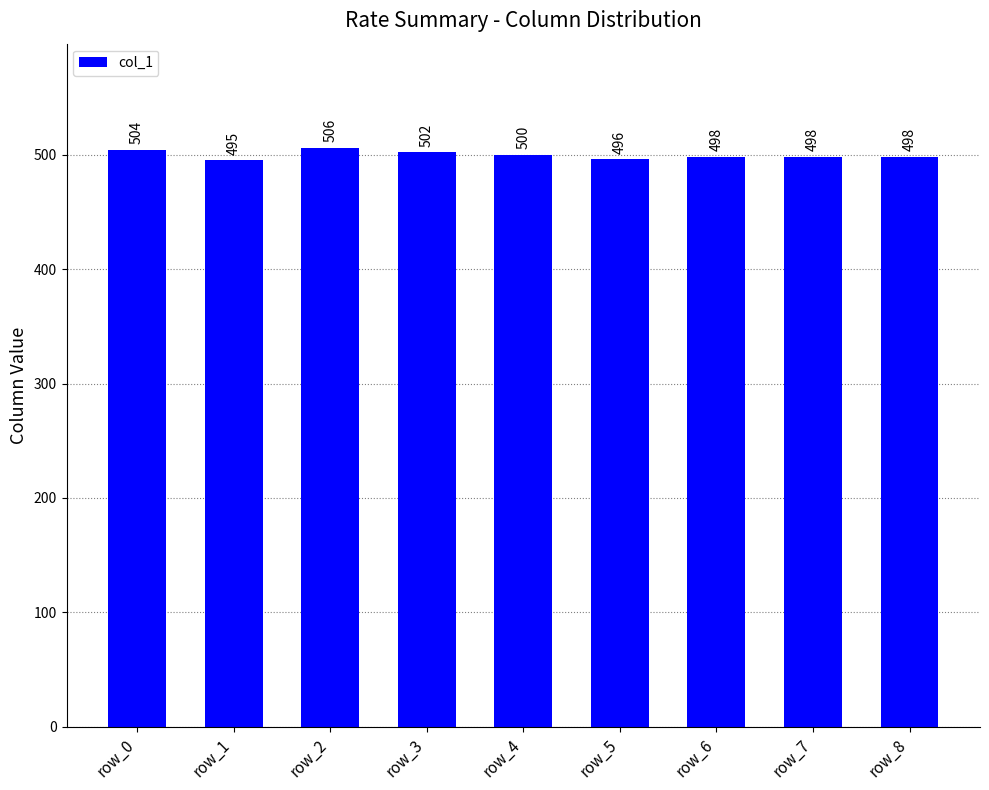

What is the minimum value shown in the chart?

495